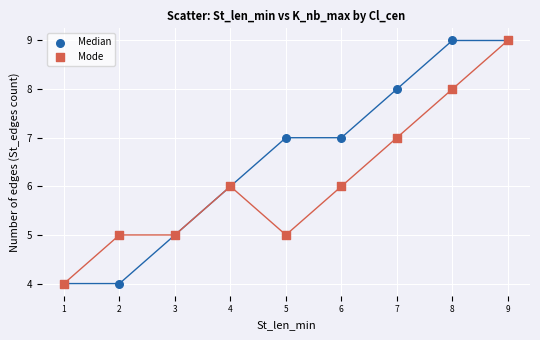

What are all the series names shown in the legend?

Median, Mode